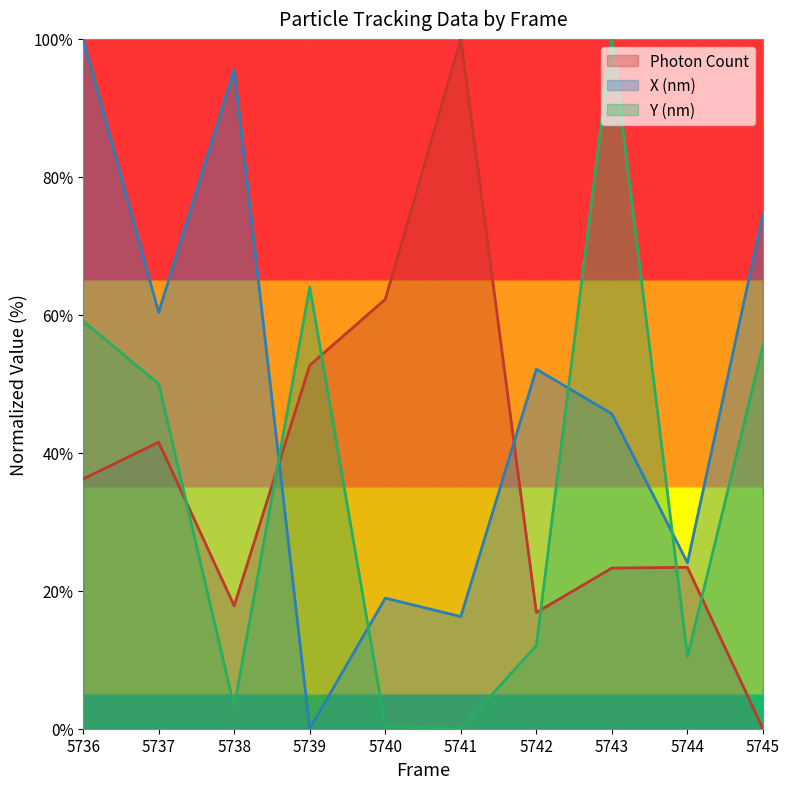

Is the value of Photon Count at 5742 greater than the value of Y (nm) at 5736?

No